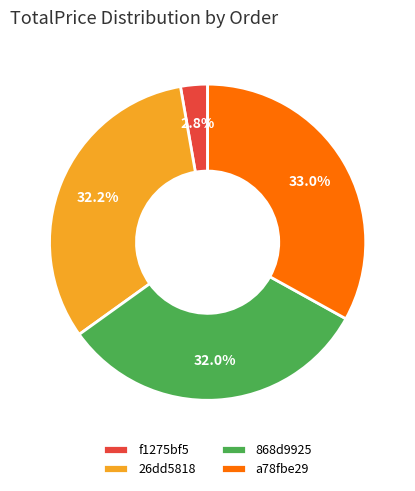

Which category has the smallest portion of the pie?

f1275bf5